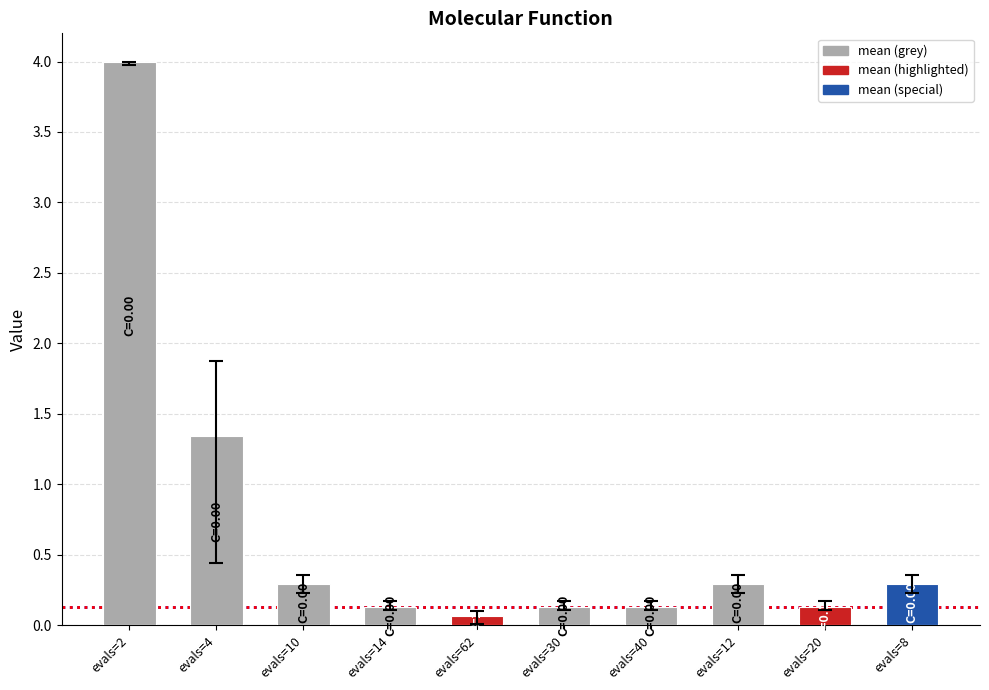

What is the label of the 4th bar from the right?

evals=40